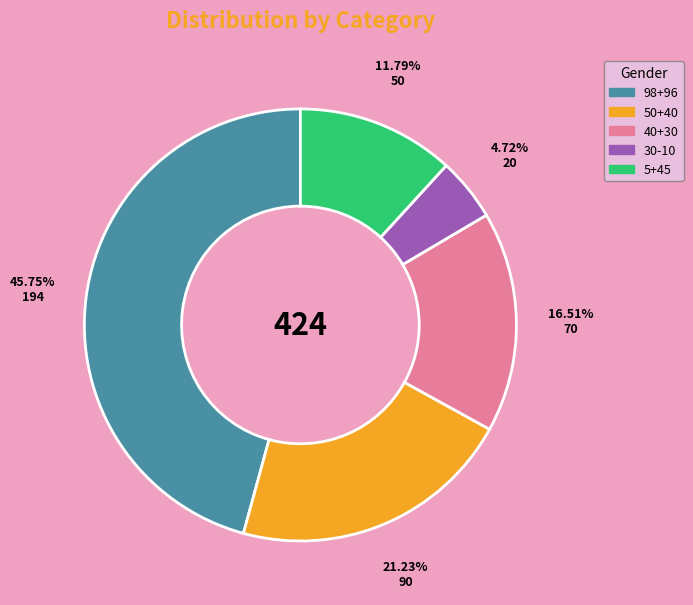

Combined, do 50+40 and 5+45 account for over 50%?

No